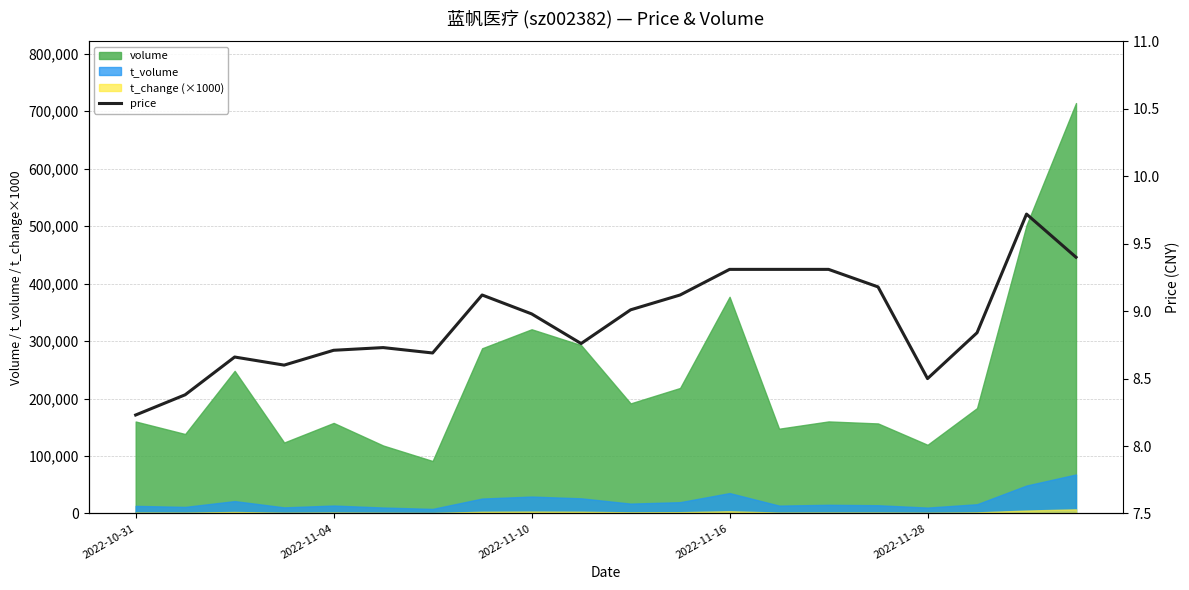

Which label corresponds to the smallest value in the chart?

2022-10-31